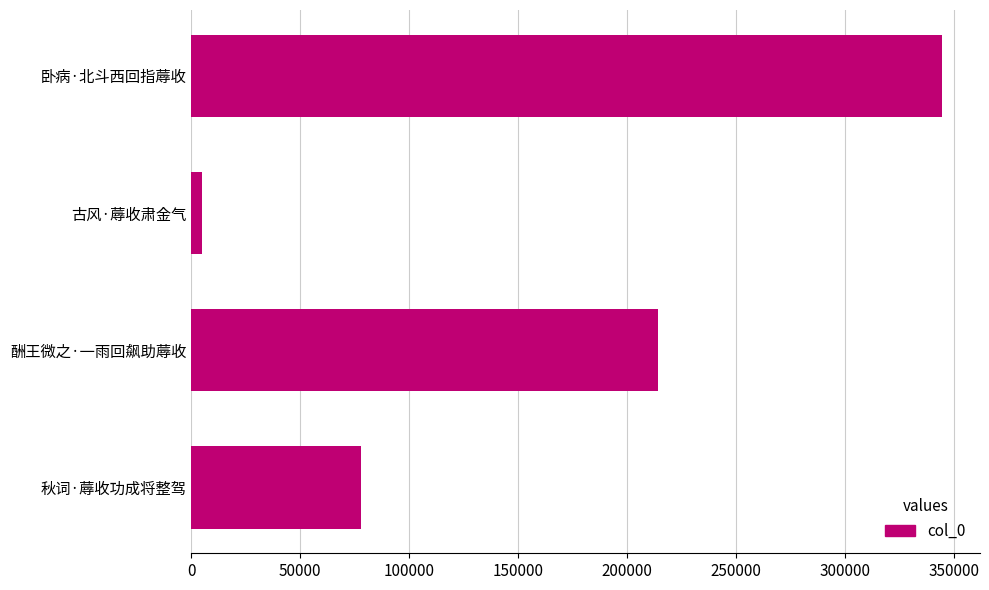

What is the maximum value shown in the chart?

344481